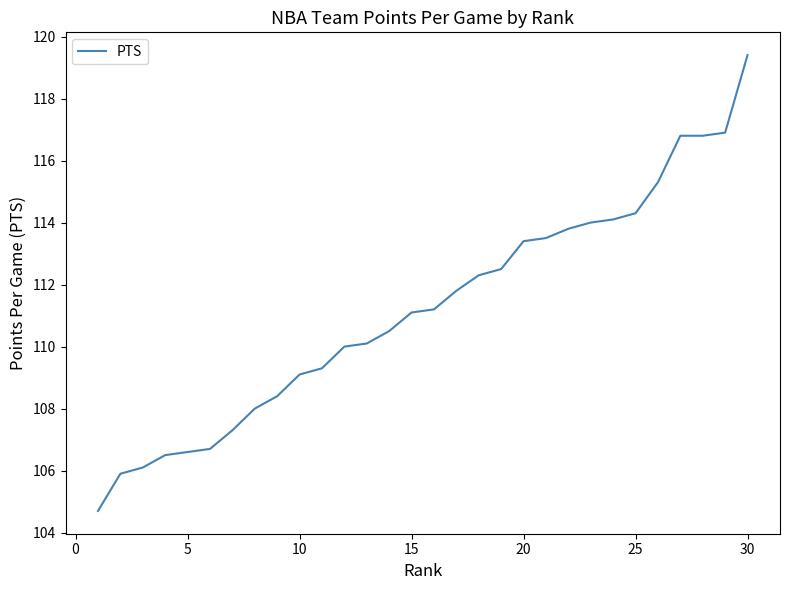

What is the difference between the maximum and minimum values?

14.7